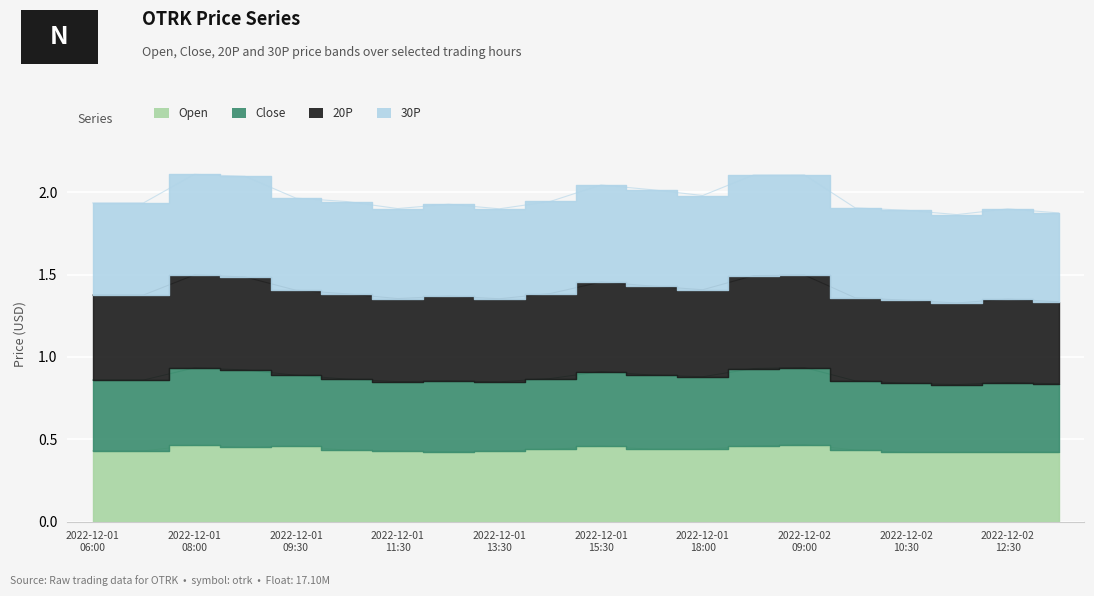

Between 2022-12-01 16:00 and 2022-12-02 10:30, which is larger?

2022-12-01 16:00